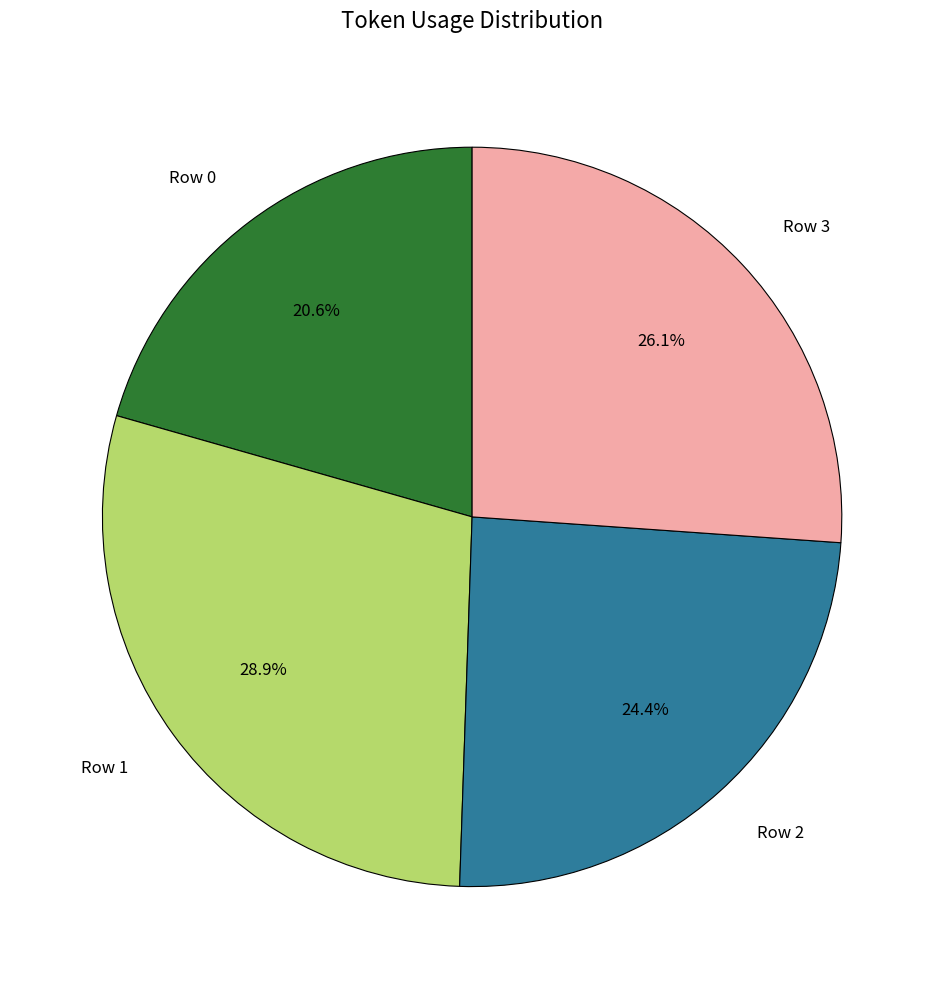

To the nearest percent, what percentage of the pie is Row 0?

21%